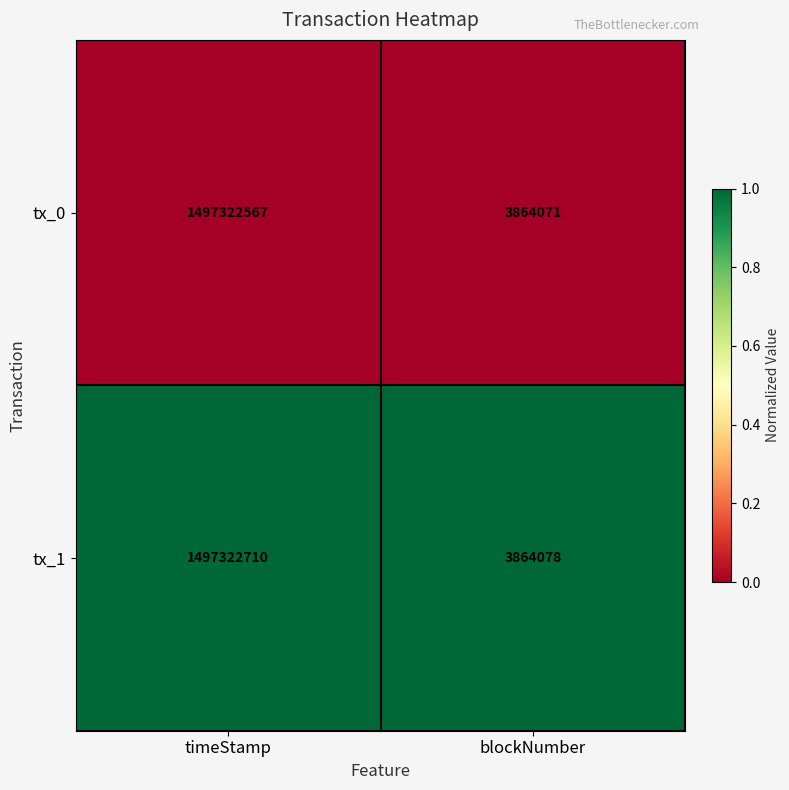

At blockNumber, list the series in order from smallest to largest.

tx_0, tx_1